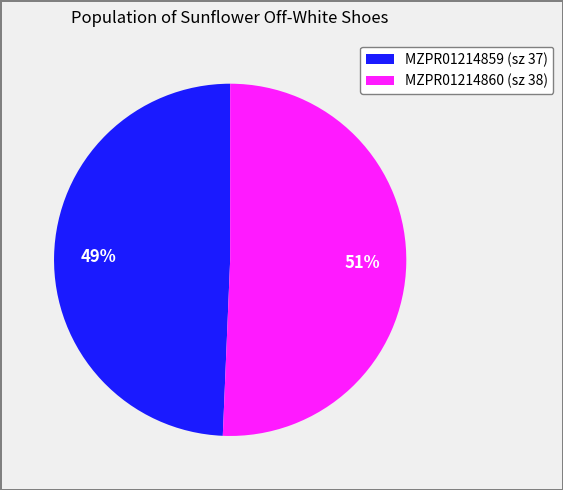

To the nearest percent, what portion does MZPR01214860 represent?

51%